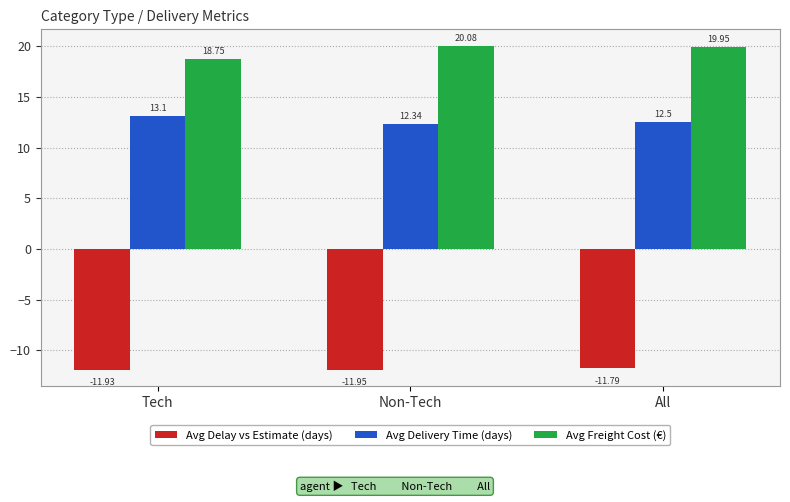

What position from the left is Tech?

1